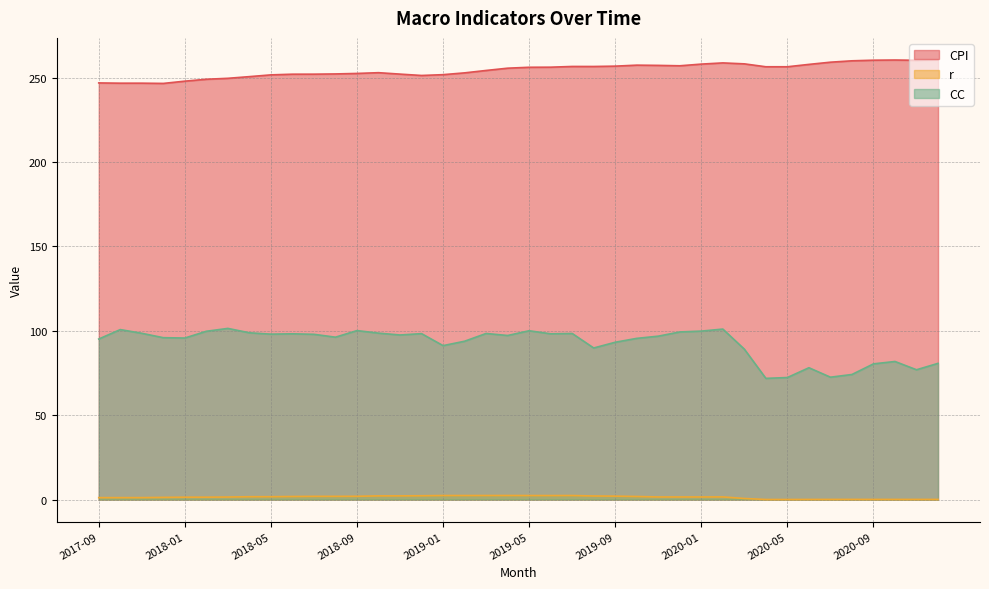

What is the difference between the maximum and minimum values in the r series?

2.4